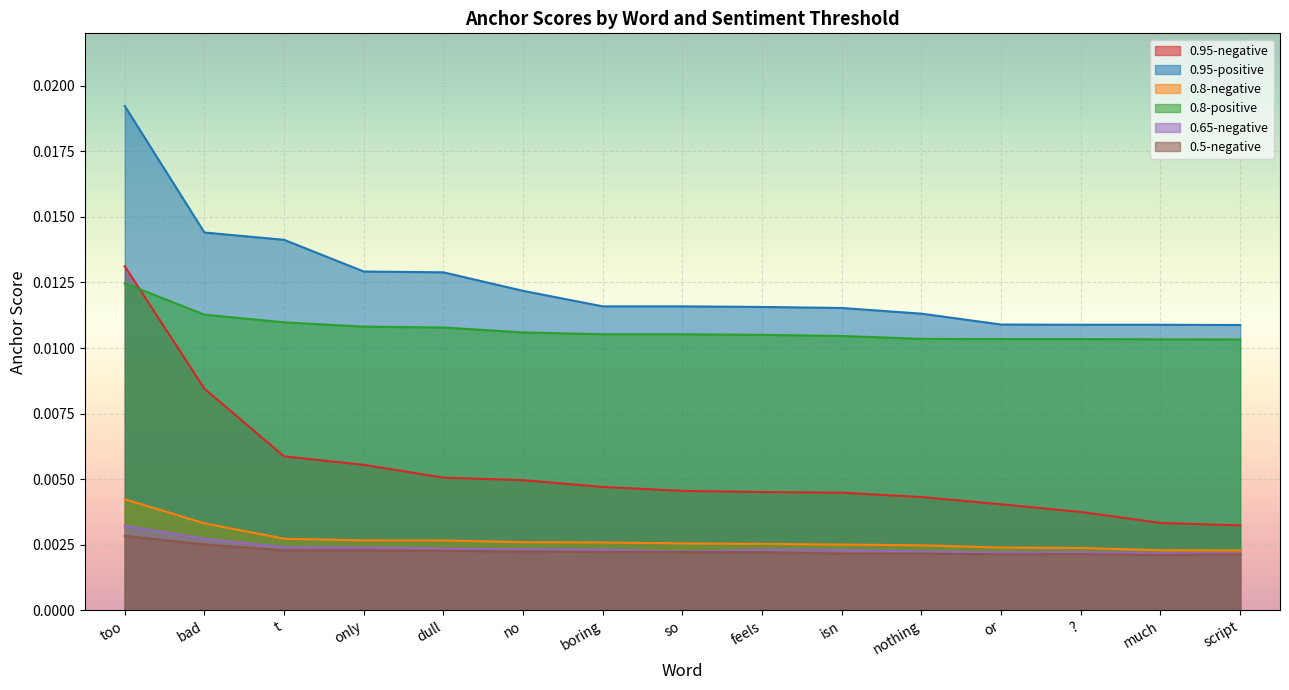

Which label corresponds to the largest value in the chart?

too